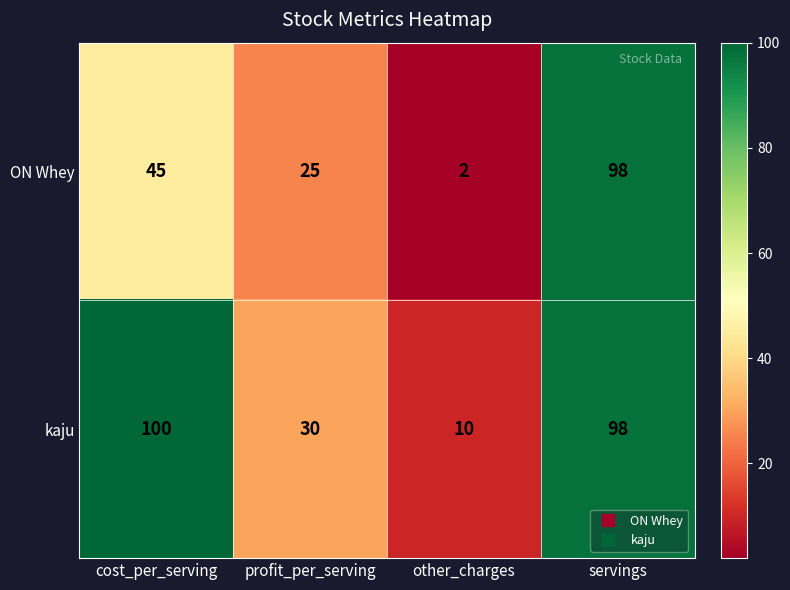

What is the difference between the maximum and minimum values in the ON Whey series?

96